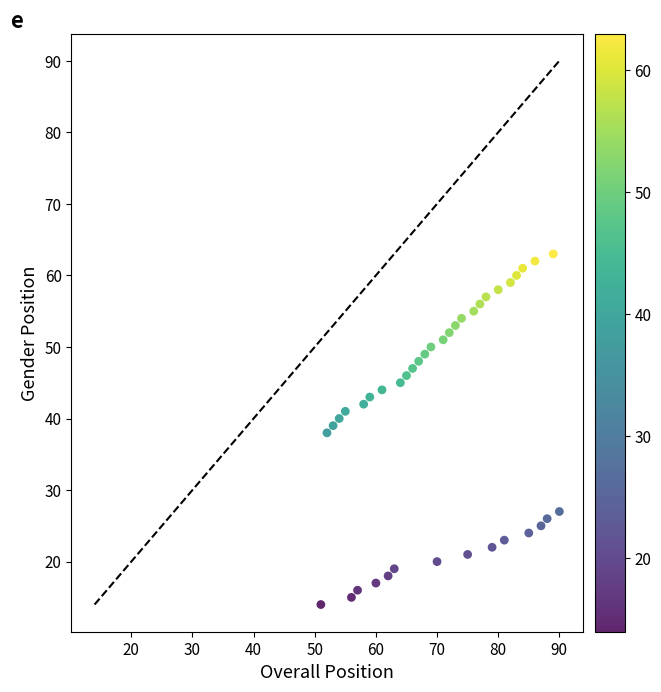

What is the range of X values (max minus min)?

39